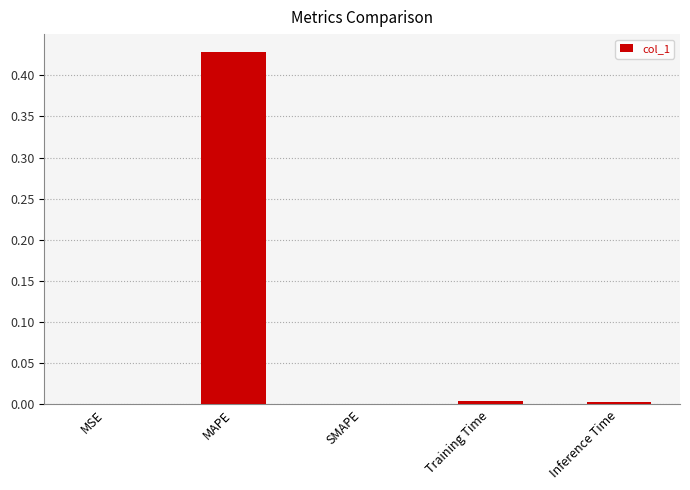

Which has a higher value, MAPE or Training Time?

MAPE